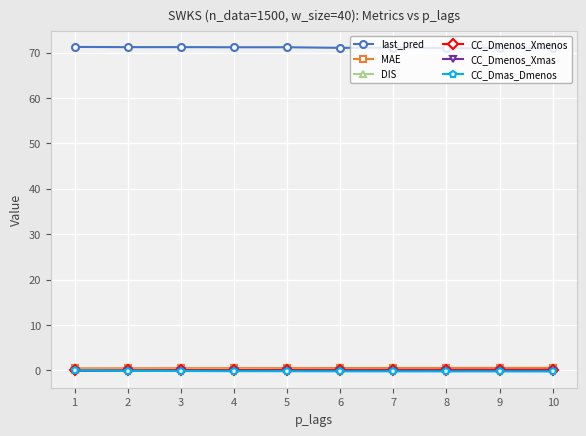

Is it true that CC_Dmas_Dmenos equals -0.1 at 2?

True